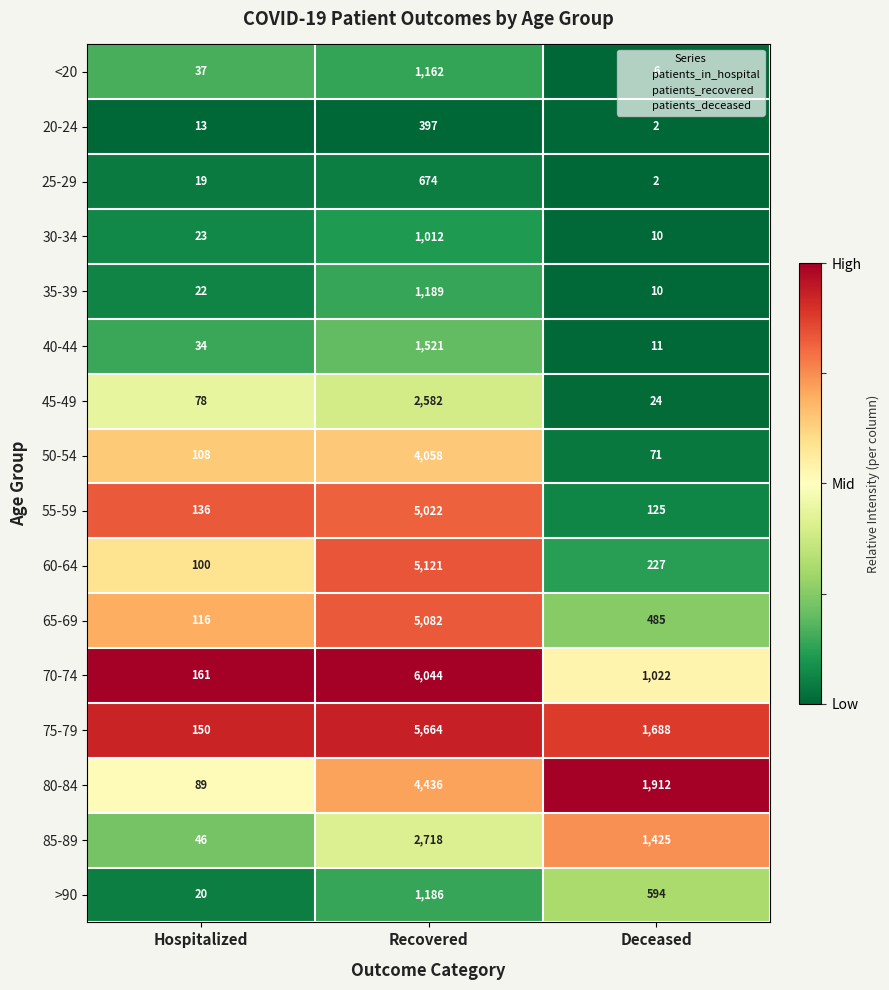

What is the average value of the 80-84 series?

2146